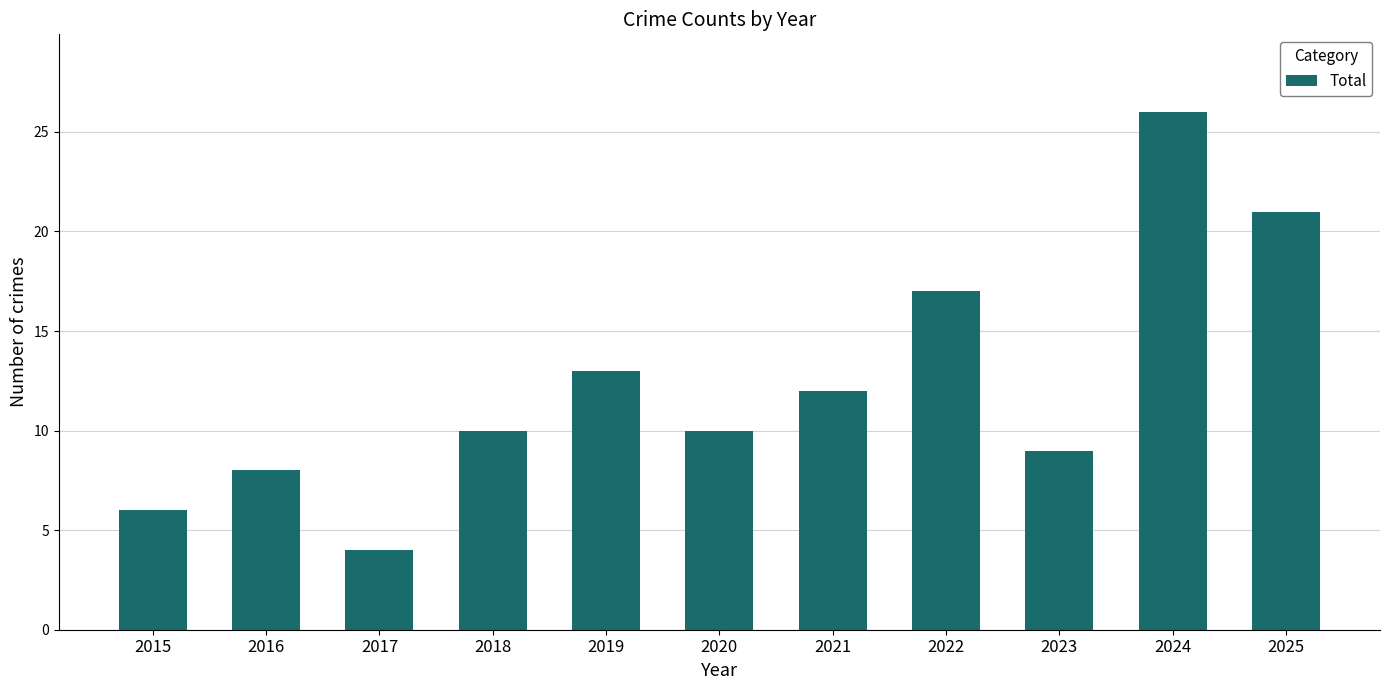

What is the ratio of the value at 2019 to the value at 2018?

1.3